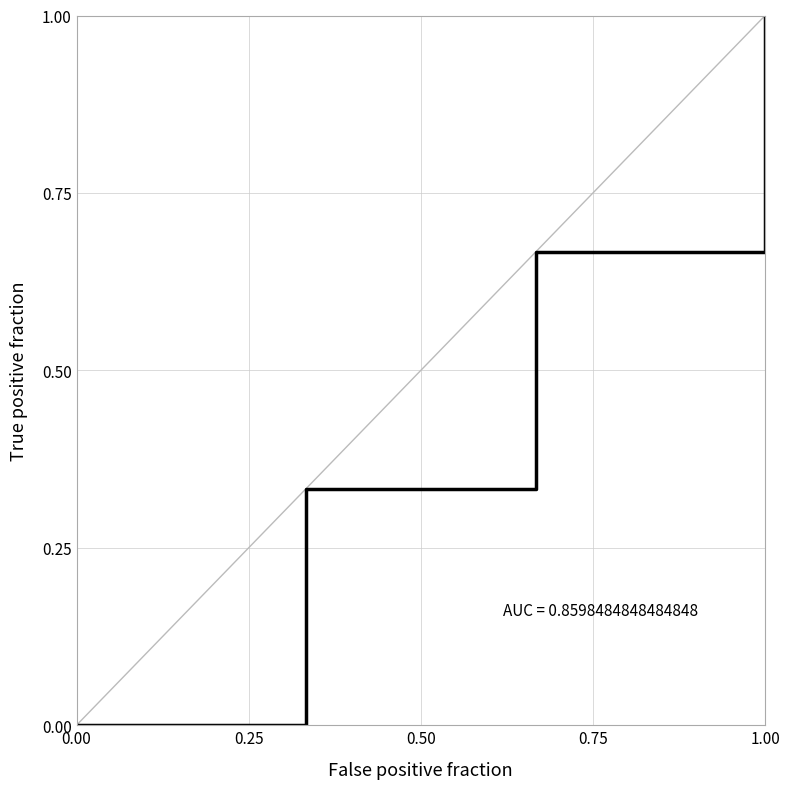

How many values are above zero?

3